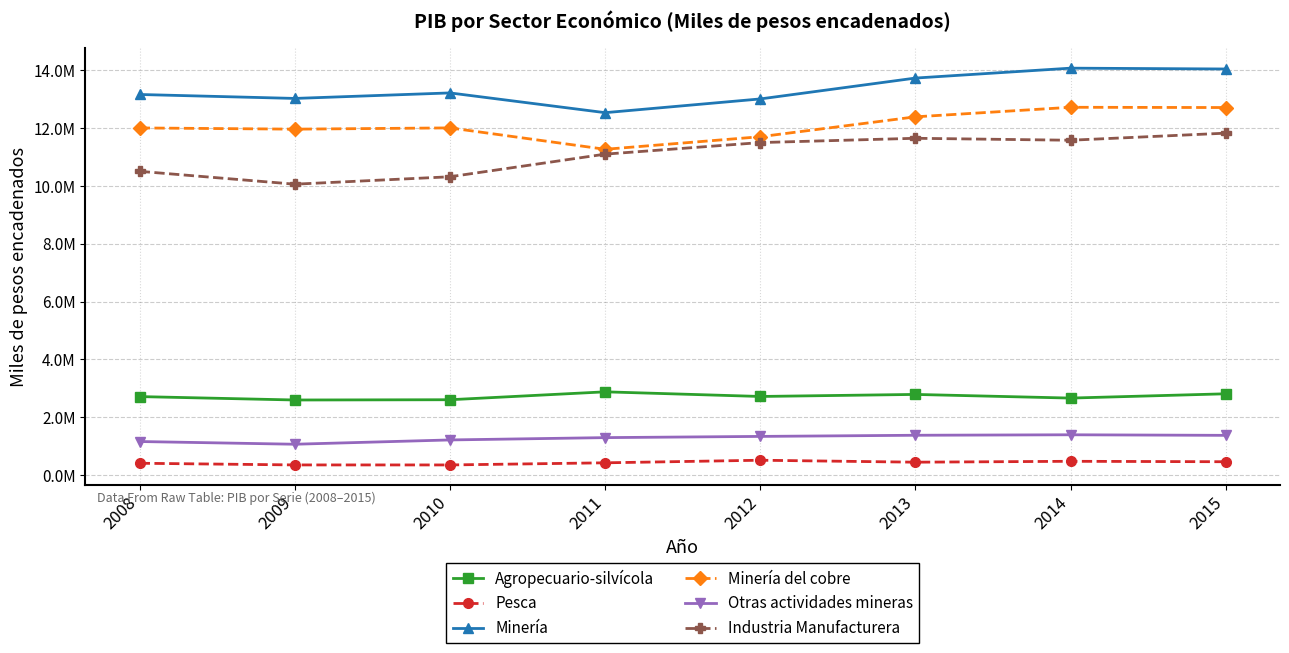

Which has a higher value, 2015 or 2012?

2015